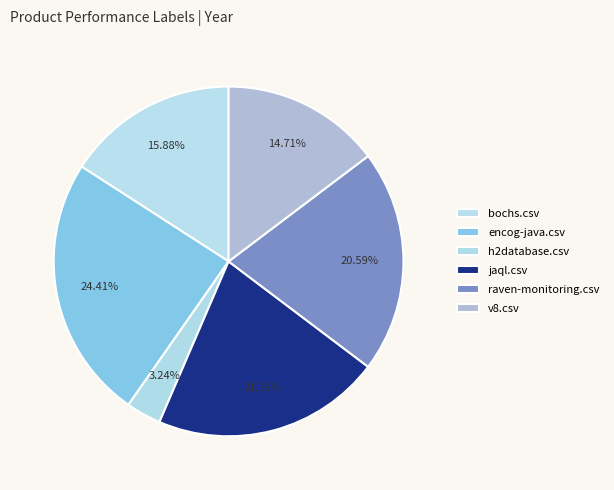

Is it true that v8.csv is 23% of the pie?

False